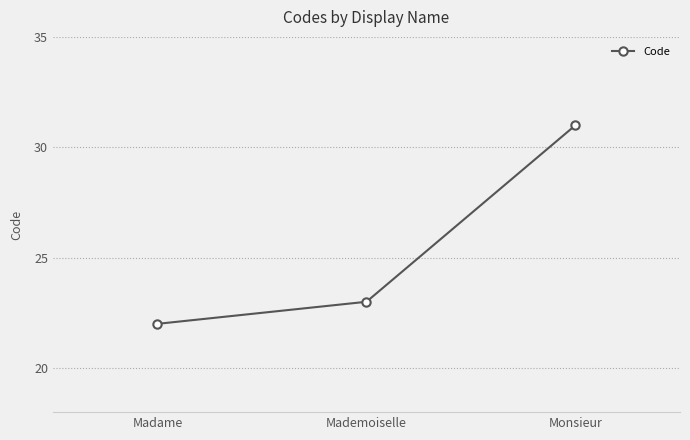

Reading right to left, what are all the values shown in this chart?

Monsieur=31	Mademoiselle=23	Madame=22